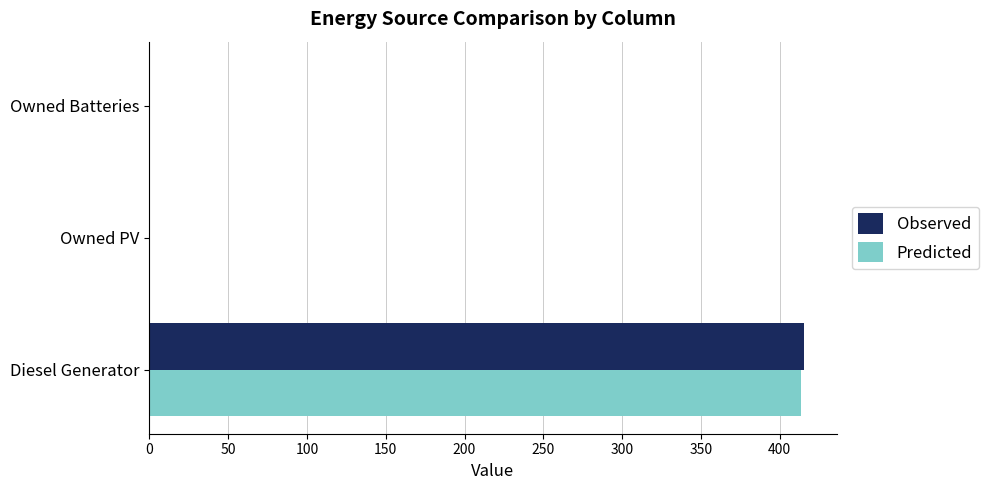

The Predicted series shows 413.3 at Diesel Generator. True or false?

True